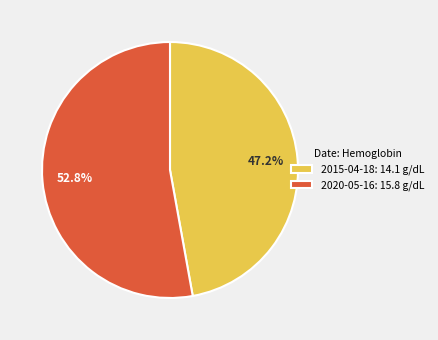

Count the number of slices in the pie.

2